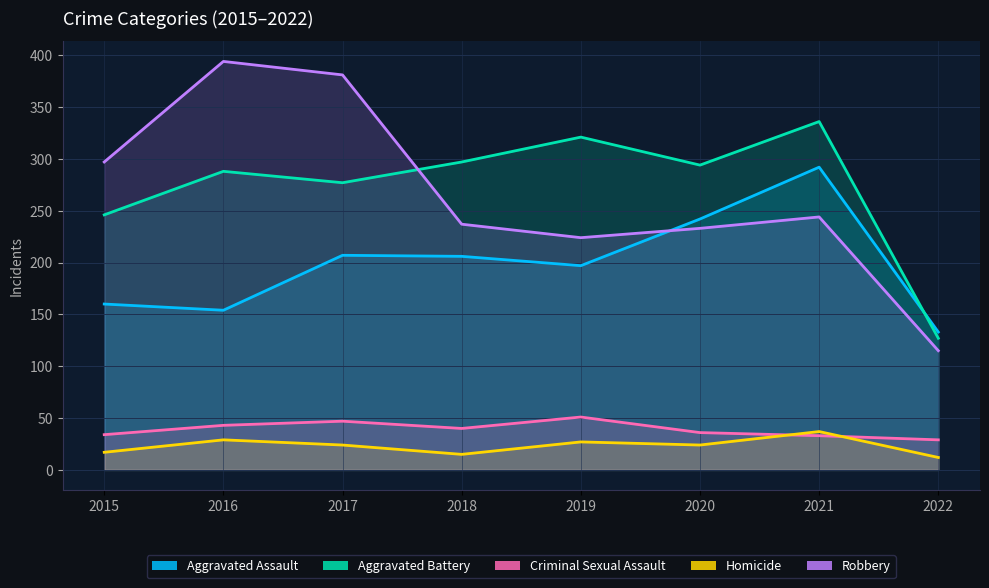

True or false: Aggravated Assault has a value of 207 at 2017.

True